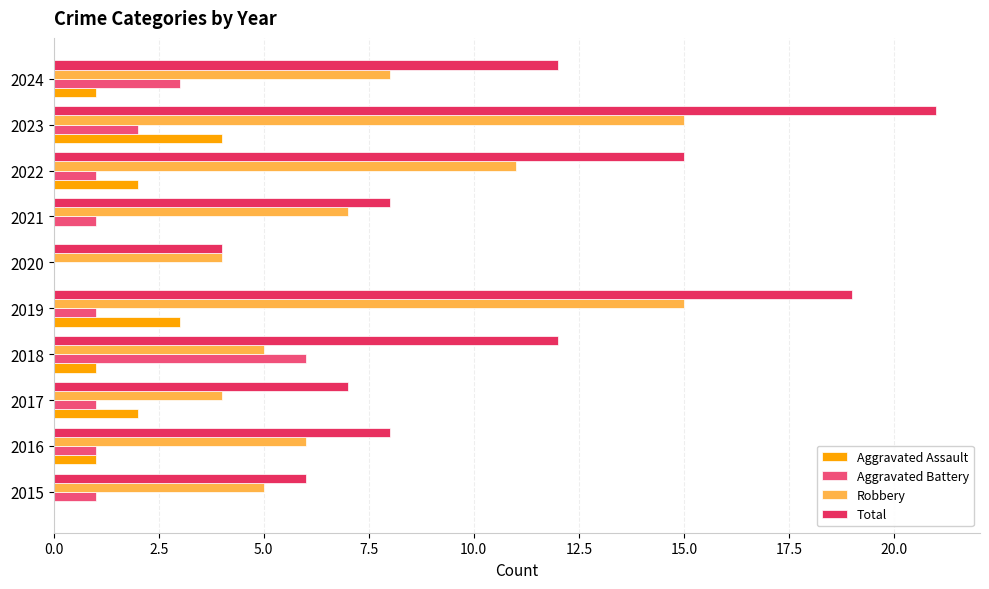

Which series has the largest total across all categories?

Total